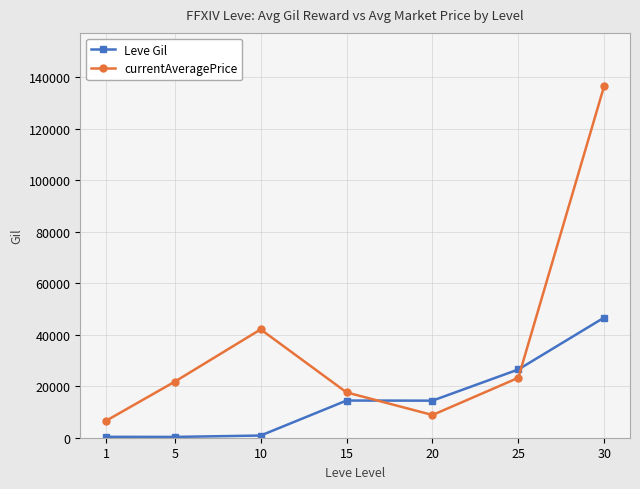

The currentAveragePrice series shows 136773 at 30. True or false?

True